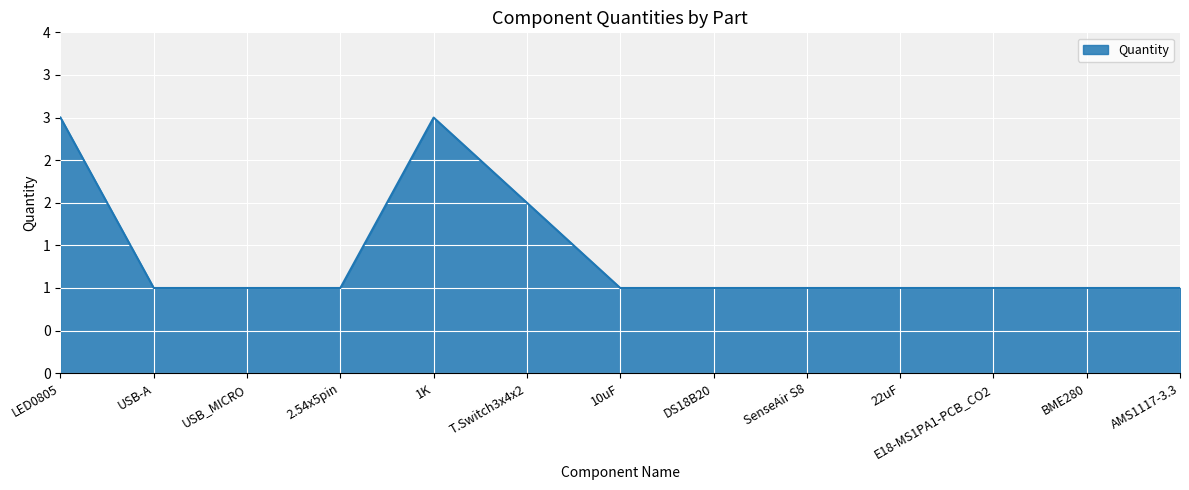

Reading left to right, what are all the values shown in this chart?

3	1	1	1	3	2	1	1	1	1	1	1	1